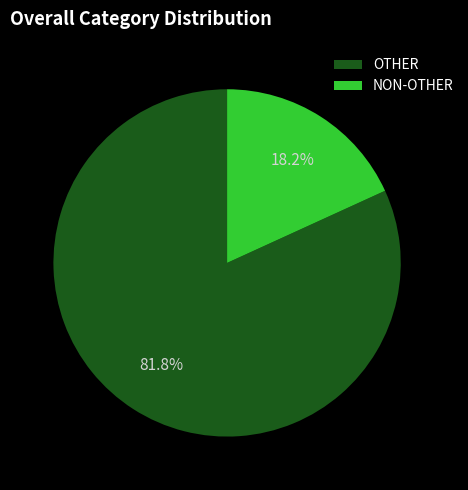

What percentage do NON-OTHER and OTHER together represent?

100.0%